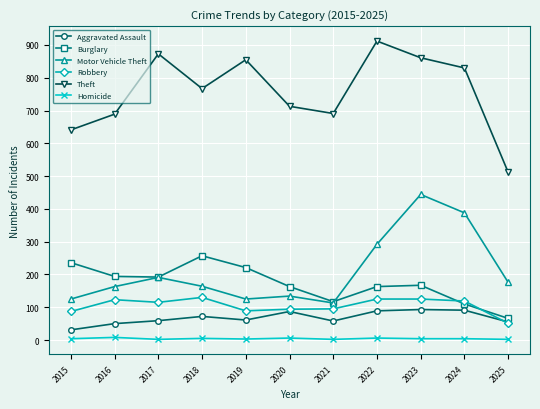

What is the total value across all series at 2015?

1124